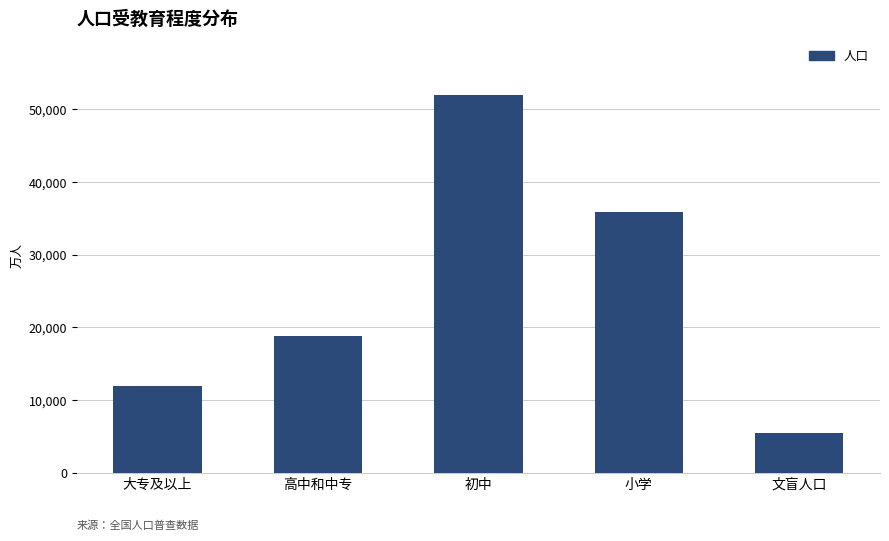

Rank the categories by value from highest to lowest.

初中, 小学, 高中和中专, 大专及以上, 文盲人口